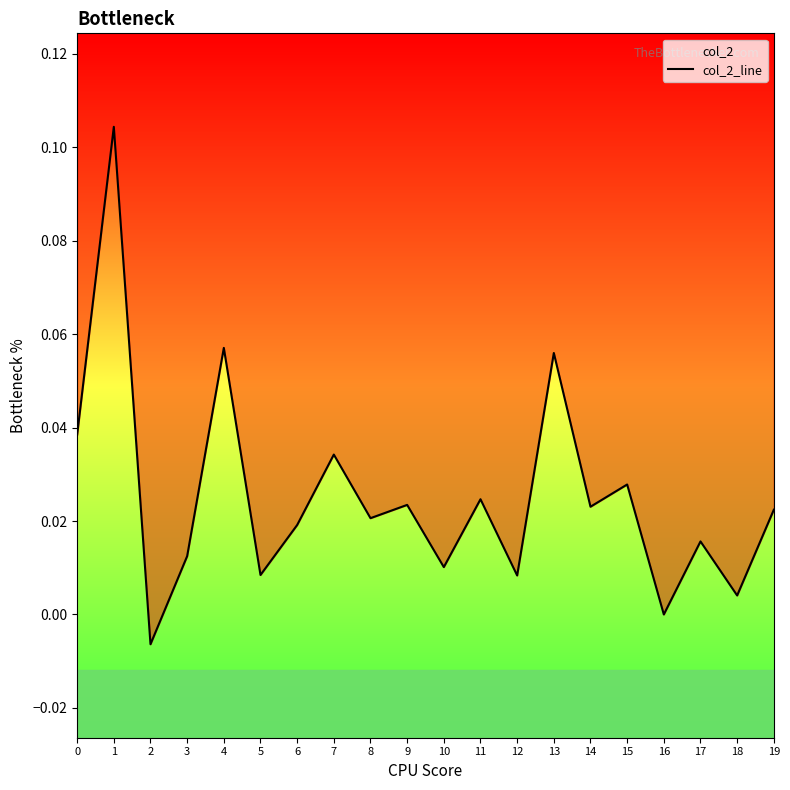

Is it true that the value at 5 is 0.0?

True